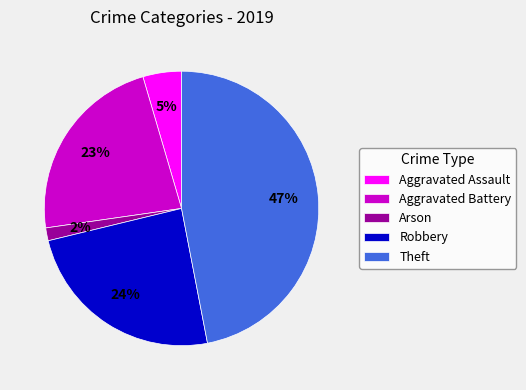

Combined, do Aggravated Assault and Arson account for over 50%?

No